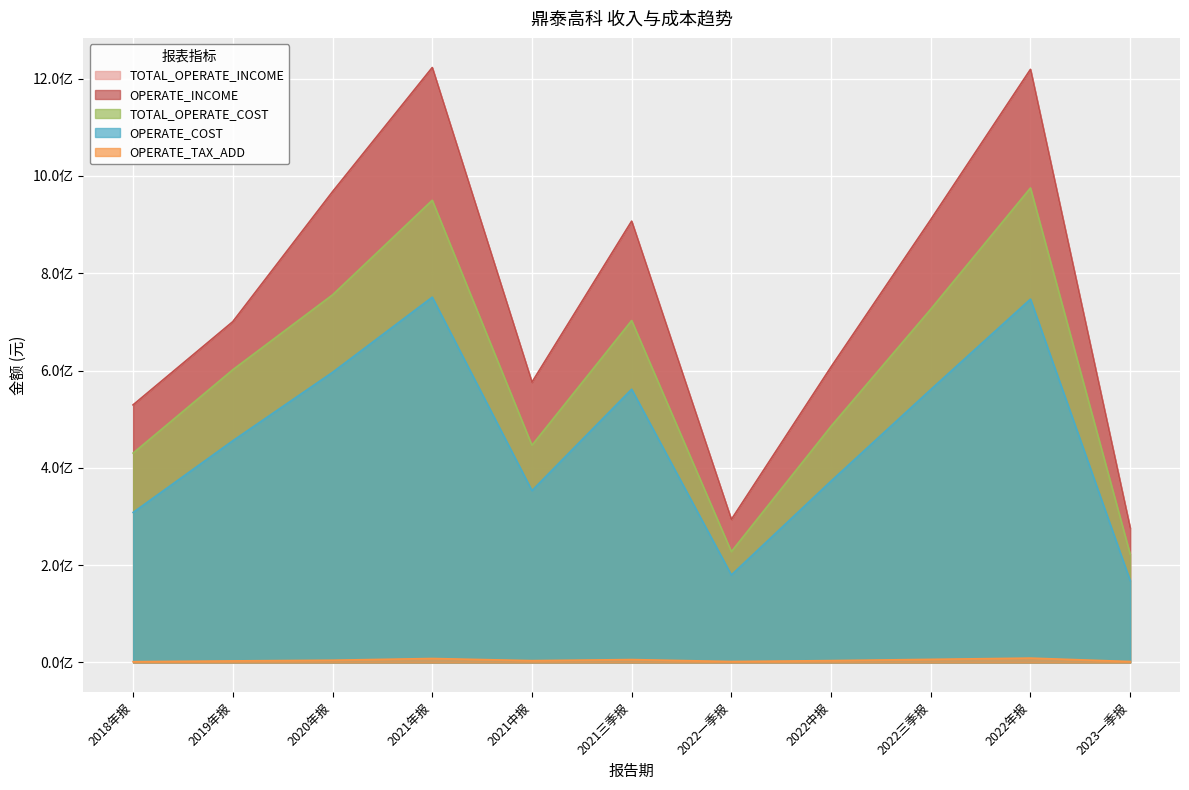

List the series in order of their peak value, highest first.

TOTAL_OPERATE_INCOME, OPERATE_INCOME, TOTAL_OPERATE_COST, OPERATE_COST, OPERATE_TAX_ADD